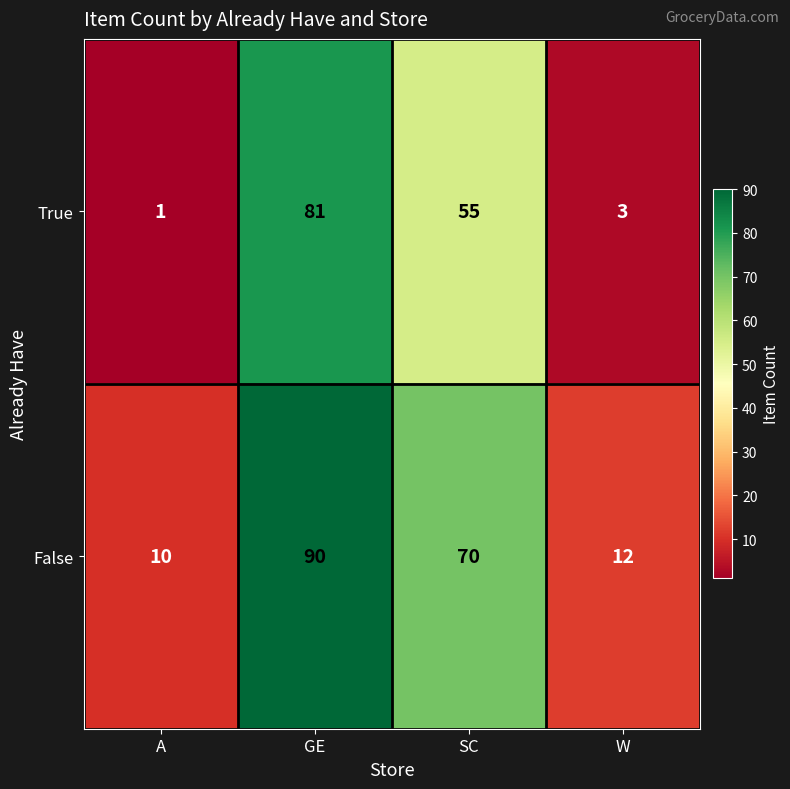

The True series shows 138 at GE. True or false?

False